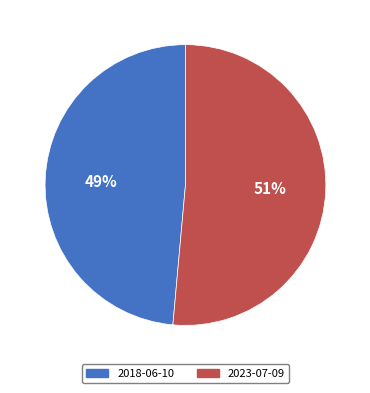

To the nearest percent, what is the average slice percentage?

50%